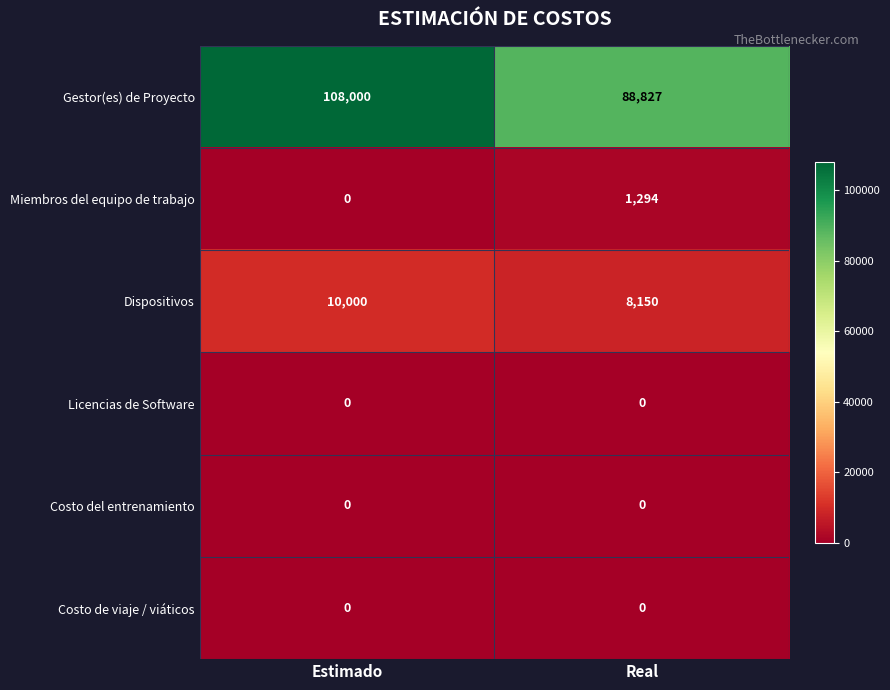

Which series has the largest total across all categories?

Gestor(es) de Proyecto